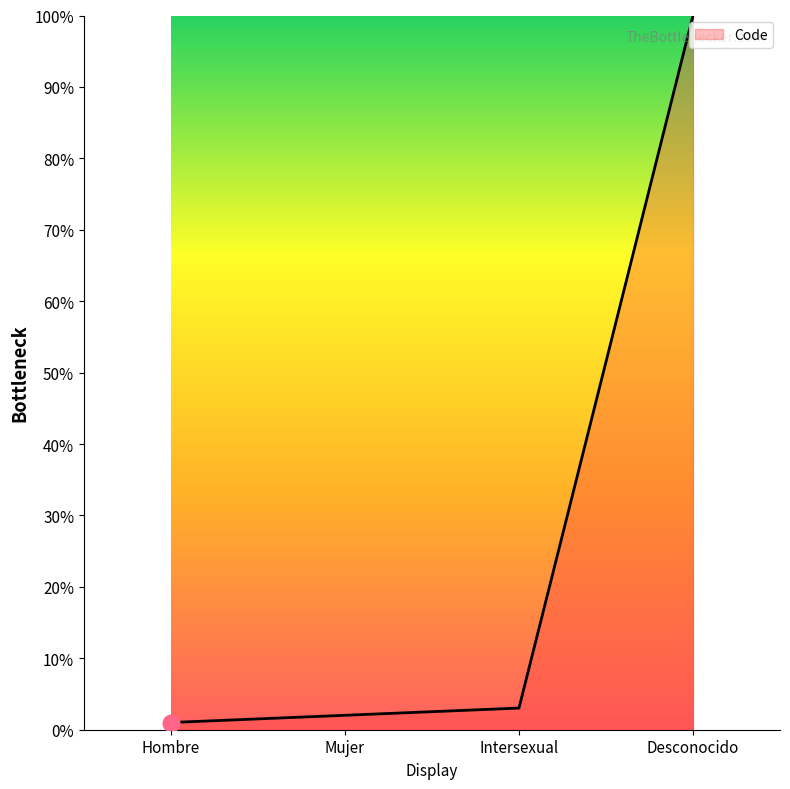

What is the smallest value displayed?

1.0